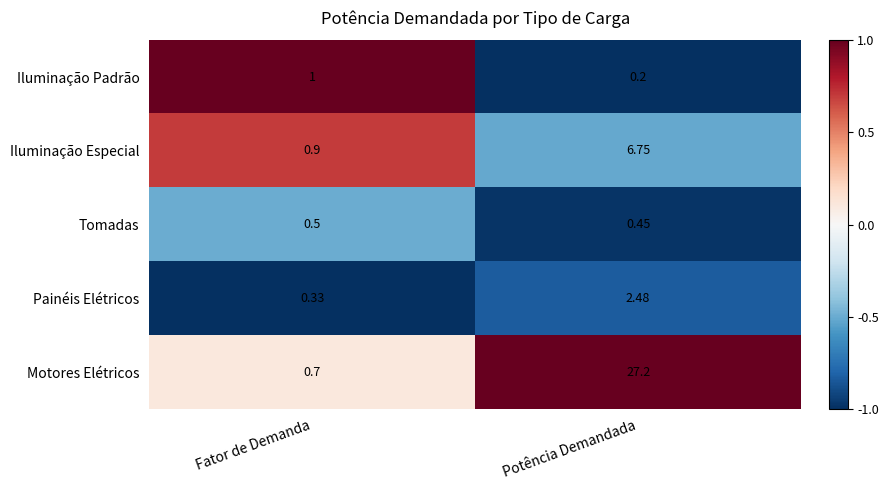

Where is Painéis Elétricos nearest to the value 1?

Fator de Demanda